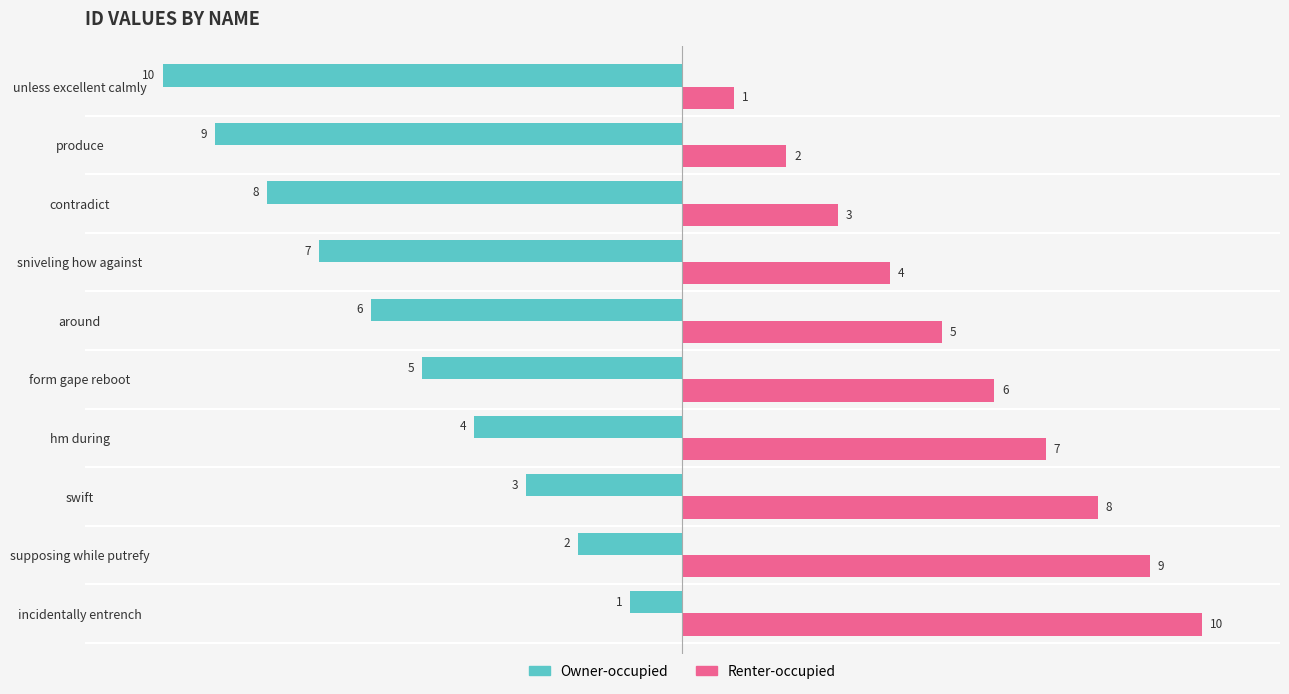

What is the difference between the highest and lowest values at sniveling how against?

11